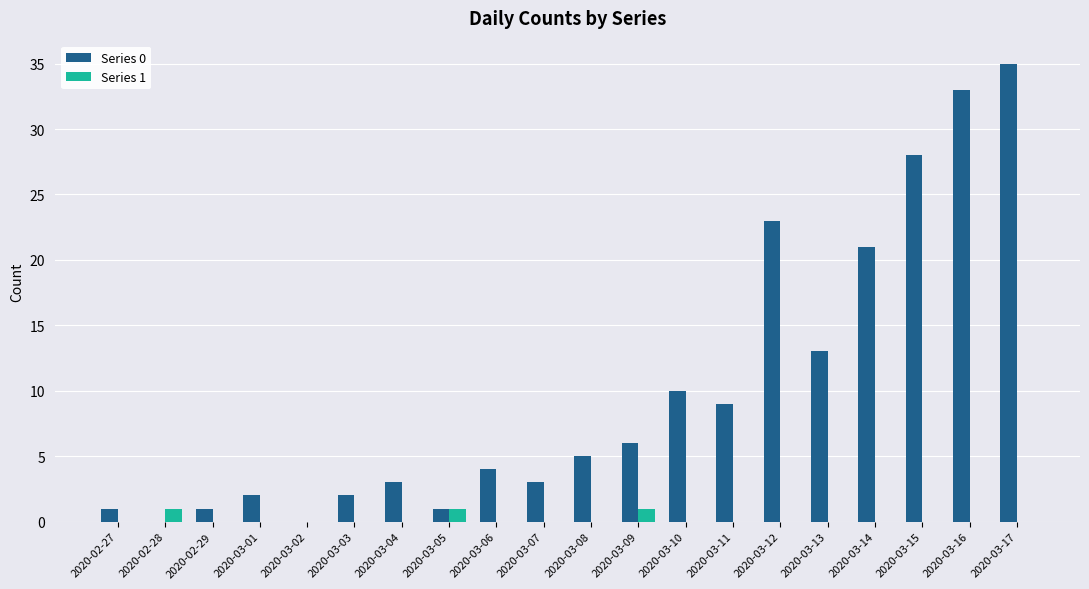

Which category has the highest value across all series?

2020-03-17